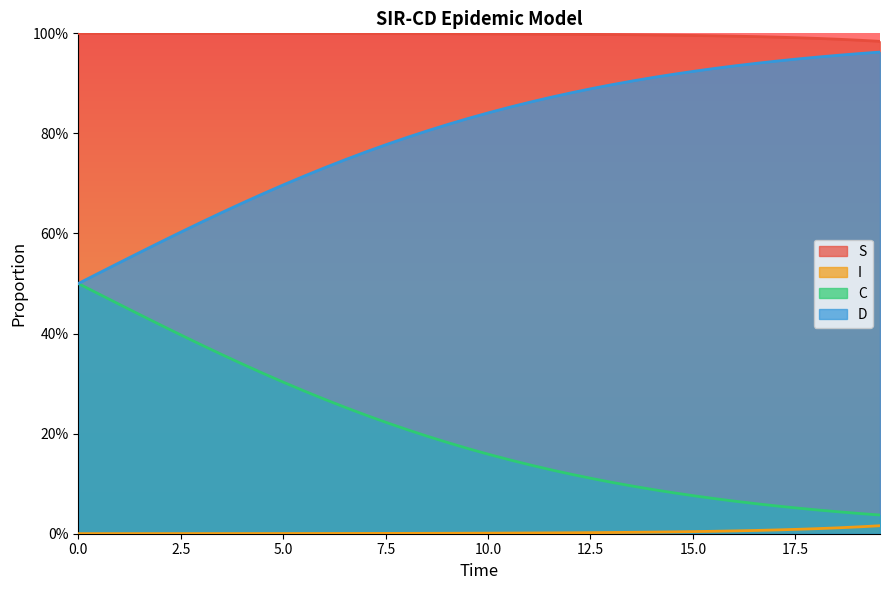

Count the number of data series in this chart.

4